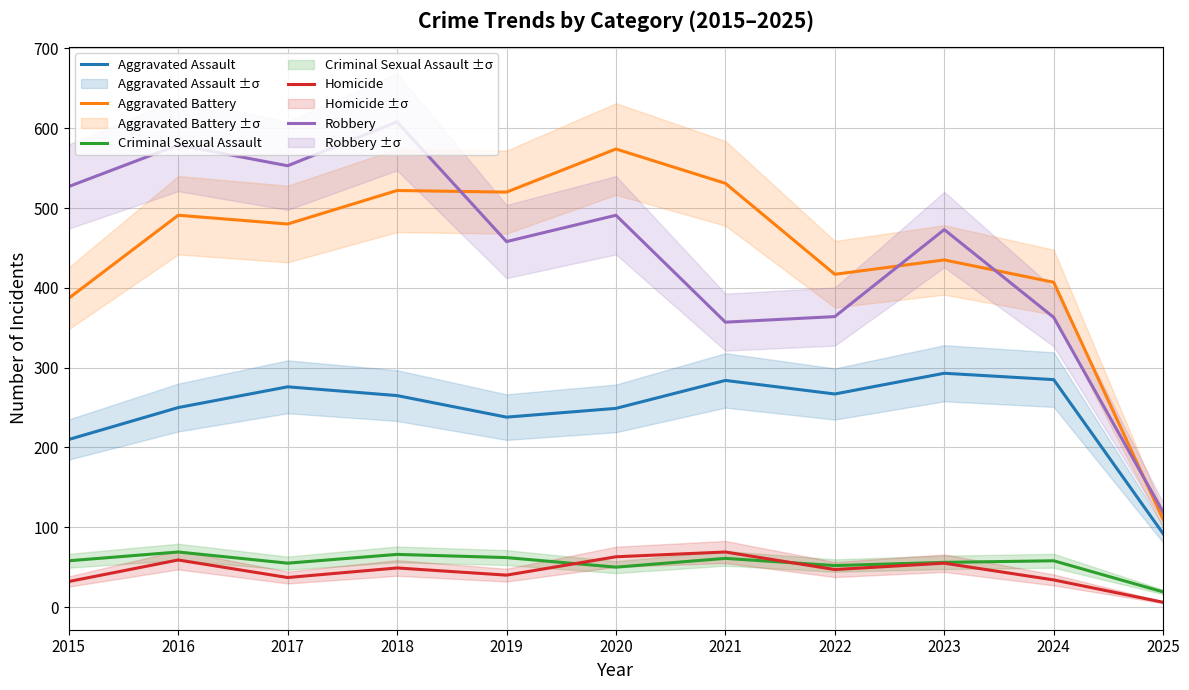

What is the difference between the maximum and minimum values in the Aggravated Assault series?

201